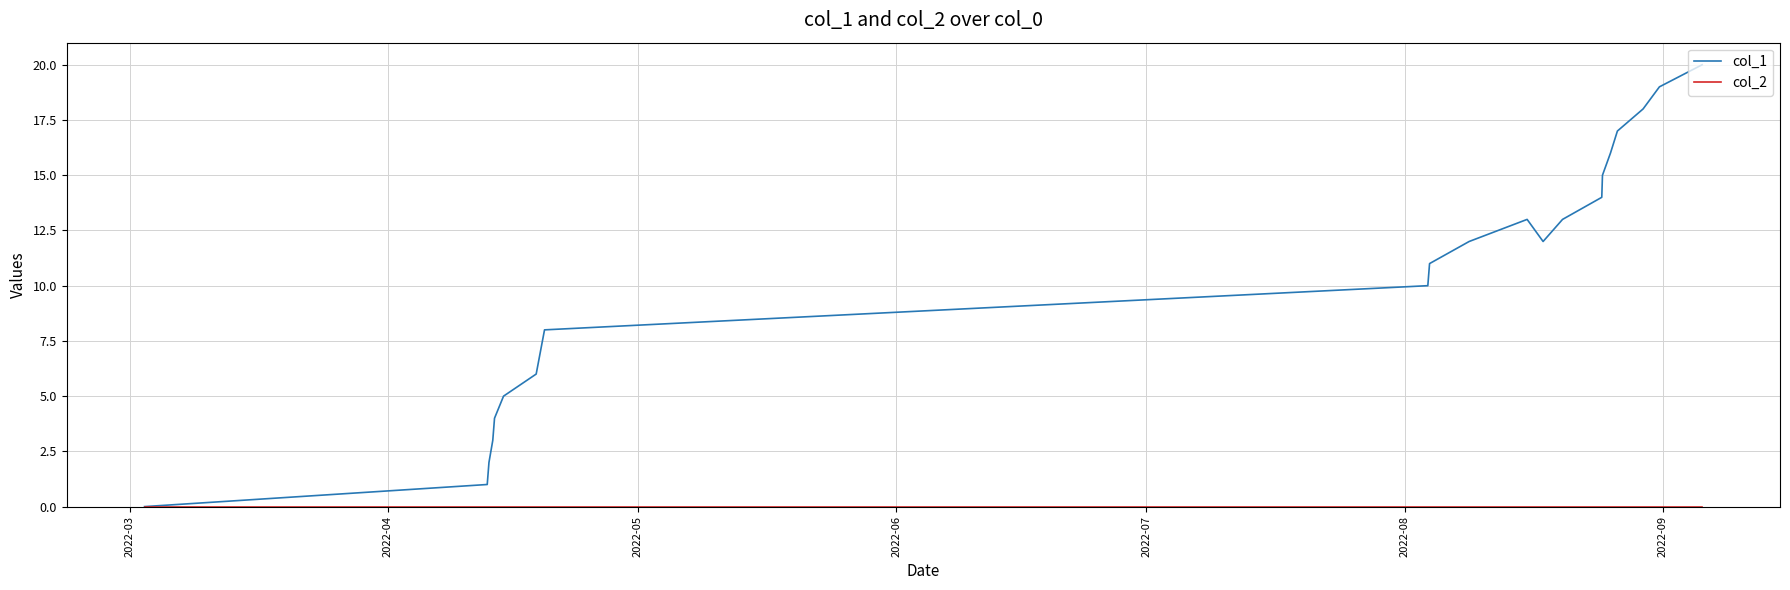

How many lines are shown in the chart?

2